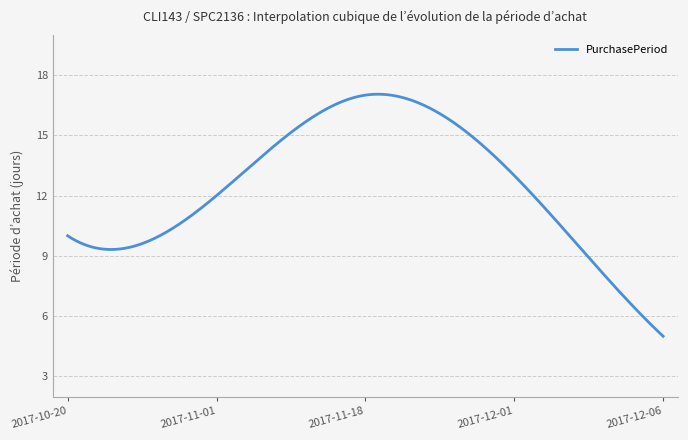

What is the difference between the maximum and minimum values?

12.0